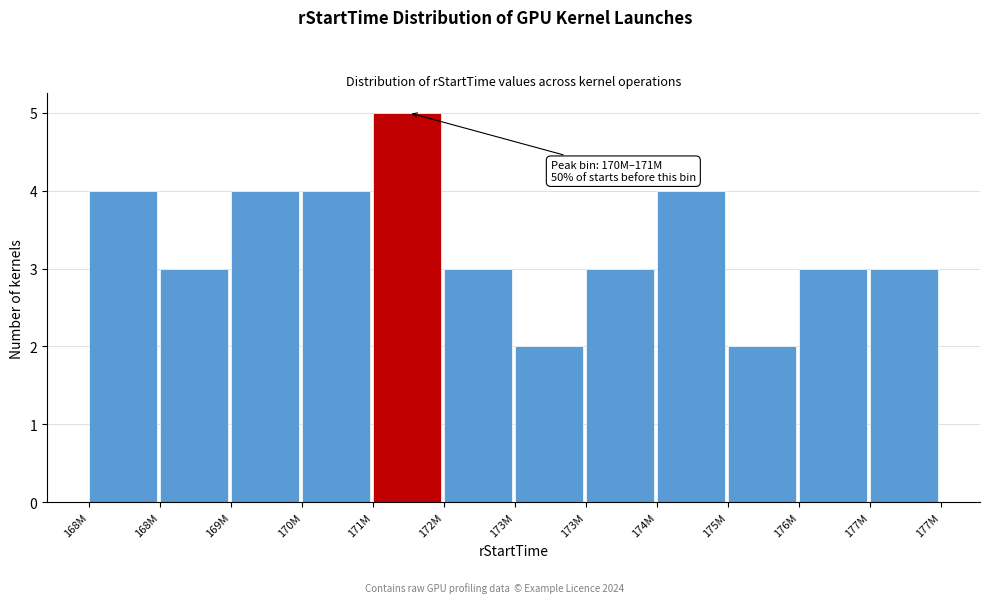

Does the chart contain any negative values?

No